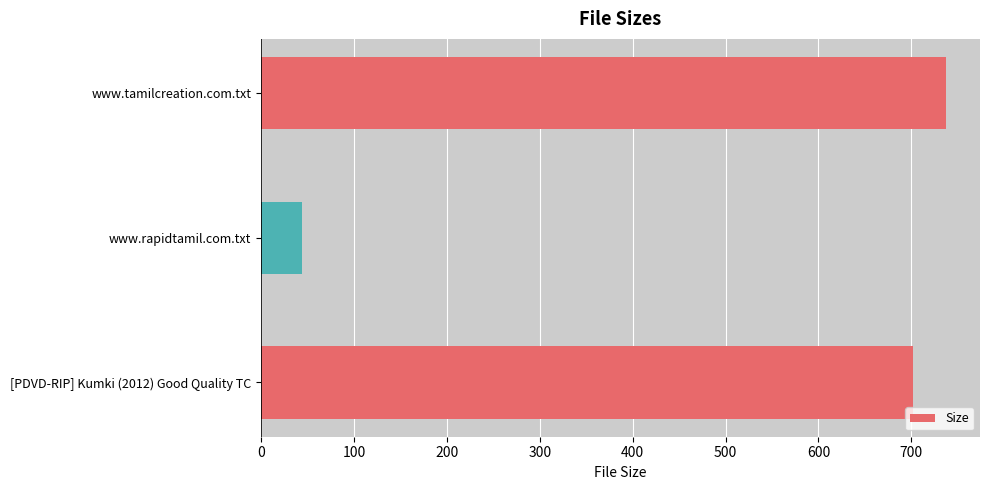

Reading top to bottom, what are all the values shown in this chart?

737.0	44.0	702.2